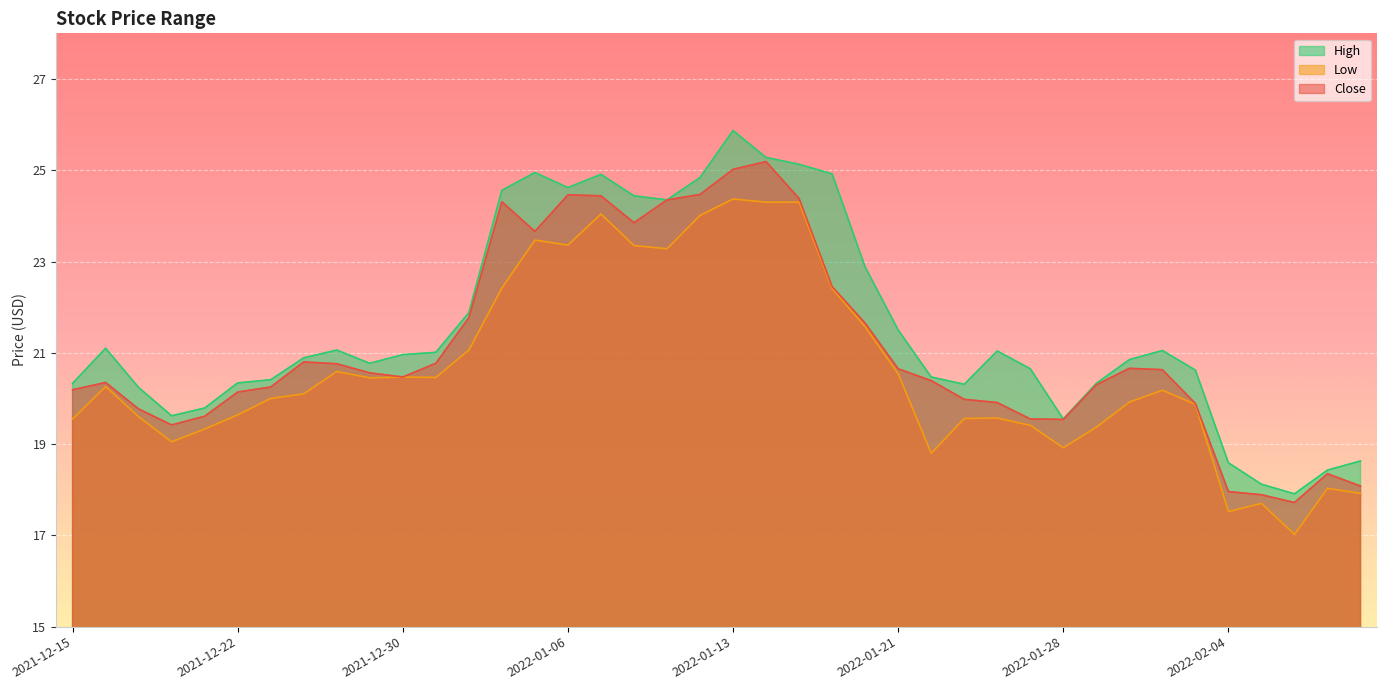

Where is the first local minimum for Low?

2021-12-20